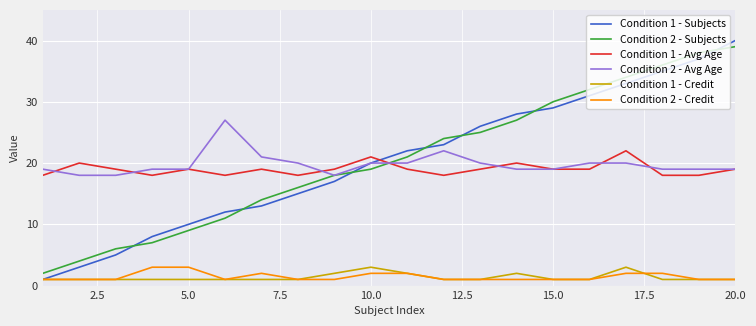

True or false: Condition 2 - Avg Age and Condition 2 - Credit intersect in this chart.

False